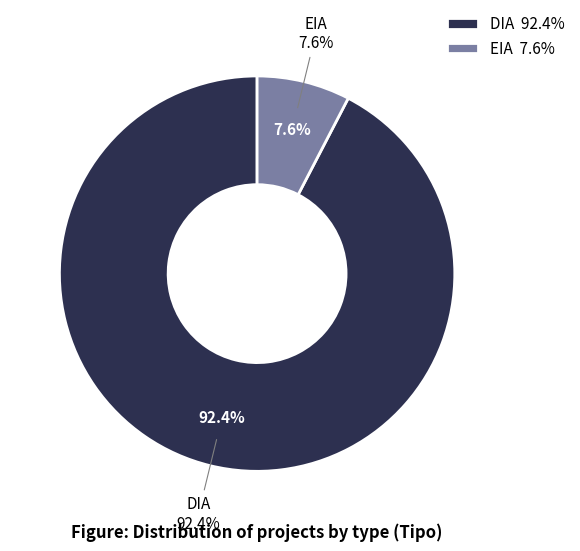

Approximately how many times larger is the value at EIA compared to DIA?

0.1